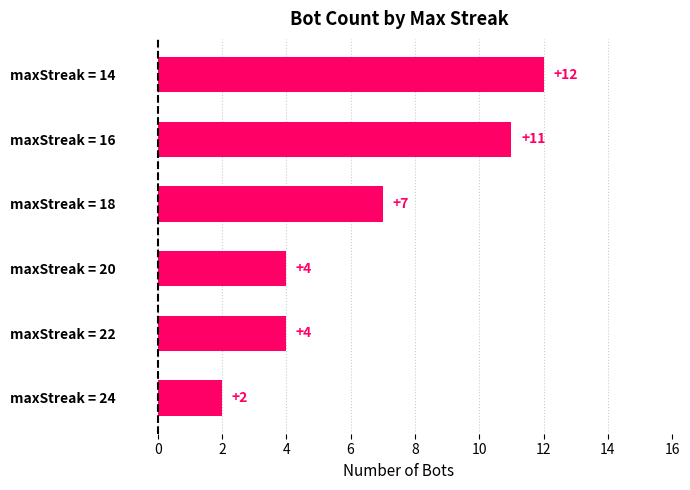

What is the average value?

7